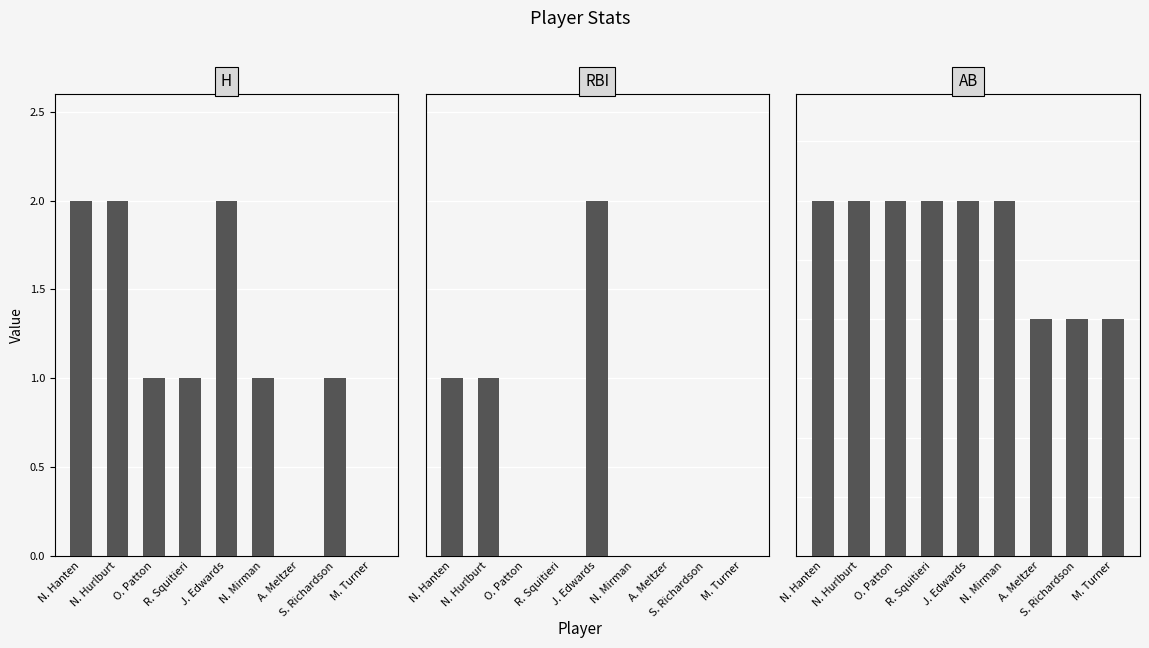

What are all the series names shown in the legend?

H, RBI, AB